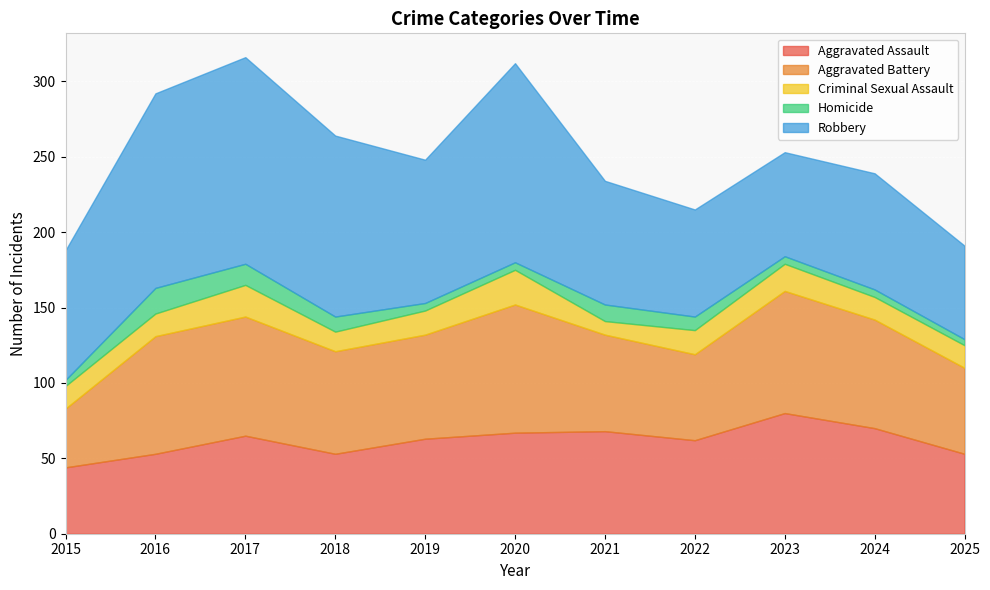

What are all the series names shown in the legend?

Aggravated Assault, Aggravated Battery, Criminal Sexual Assault, Homicide, Robbery